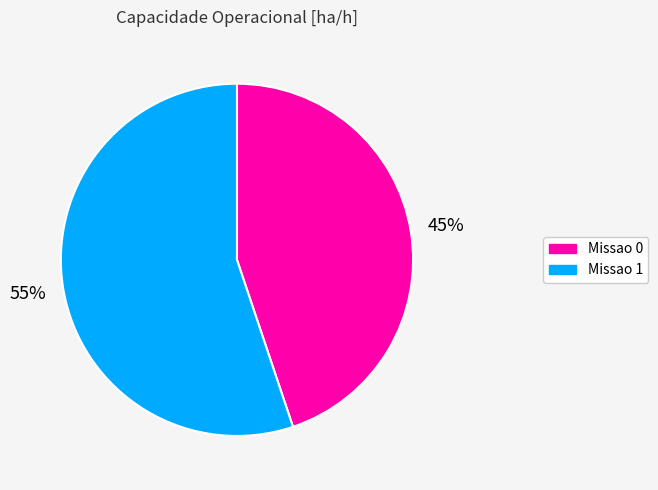

What is the ratio of the value at Missao 1 to the value at Missao 0?

1.2